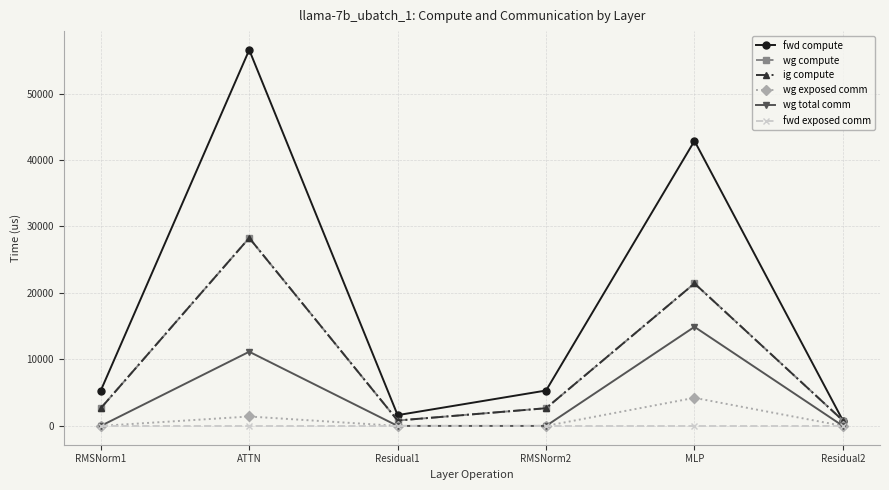

At which category is the sum across all series the highest?

ATTN